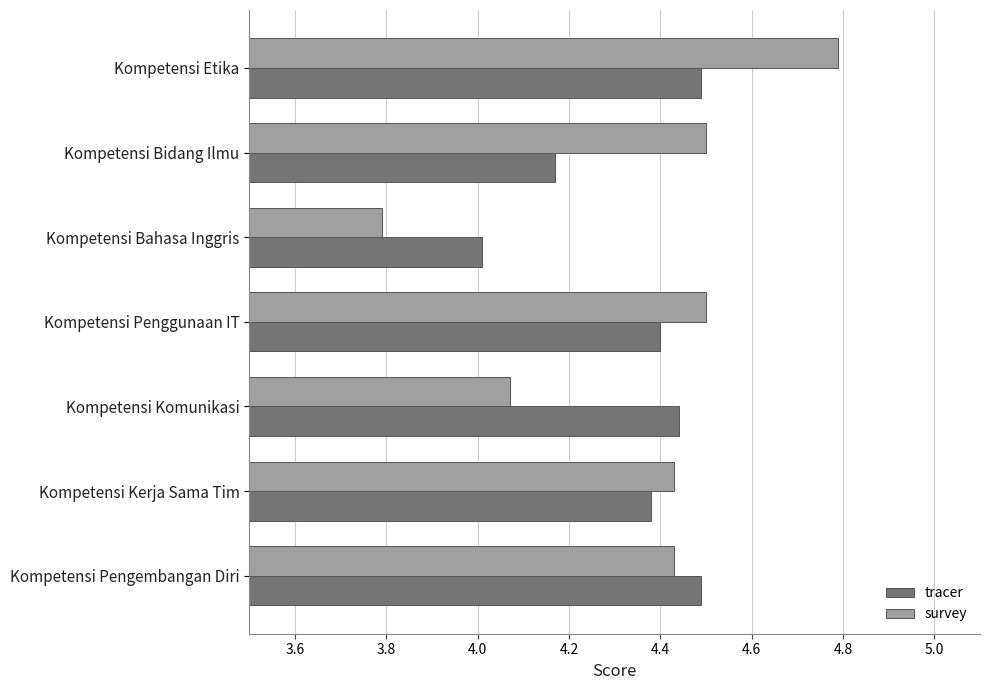

What is the difference between the survey values at Kompetensi Bidang Ilmu and Kompetensi Bahasa Inggris?

0.7